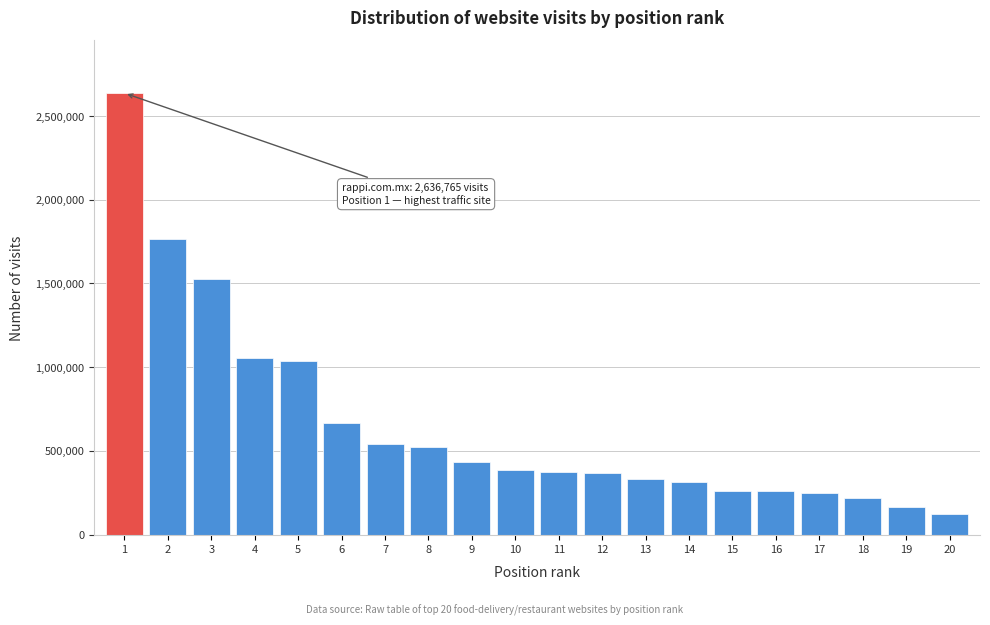

What is the value of the 19th bar from the left?

165043